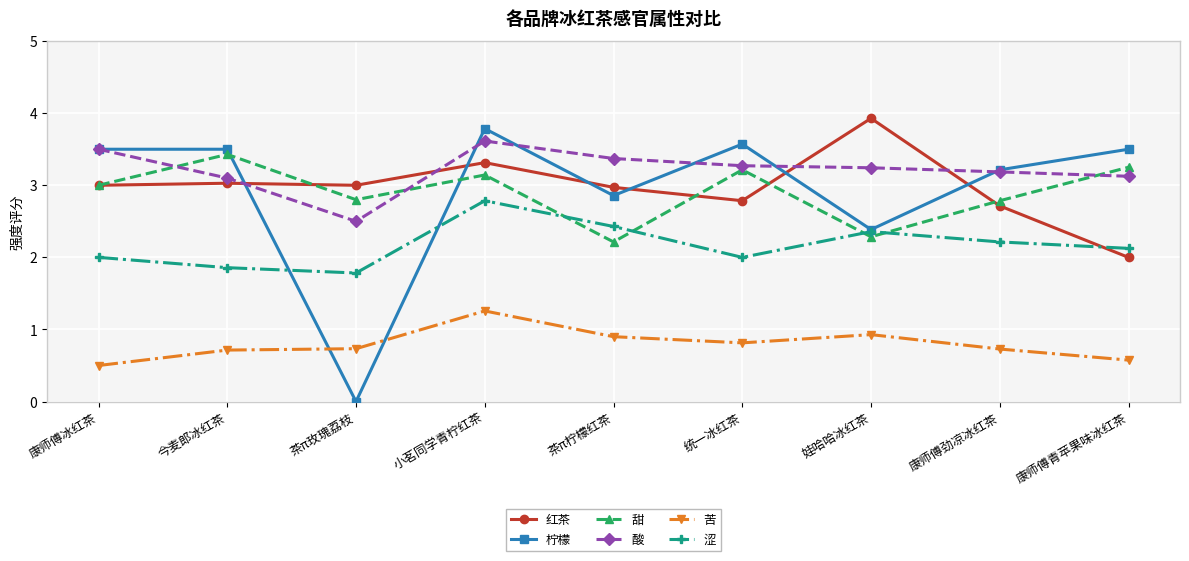

True or false: 苦 and 酸 cross at least once.

False